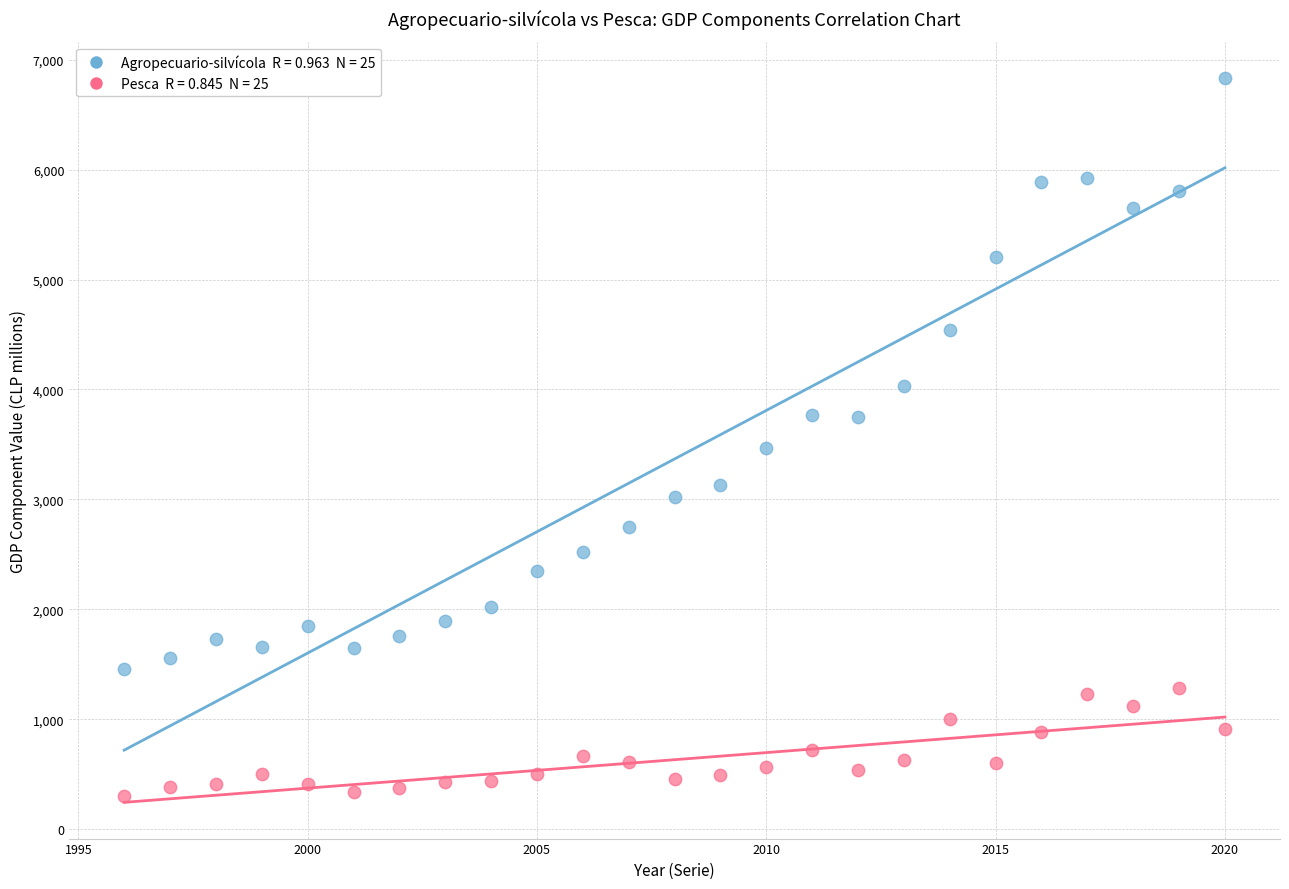

Across all data points, what is the range of X values (max minus min)?

24